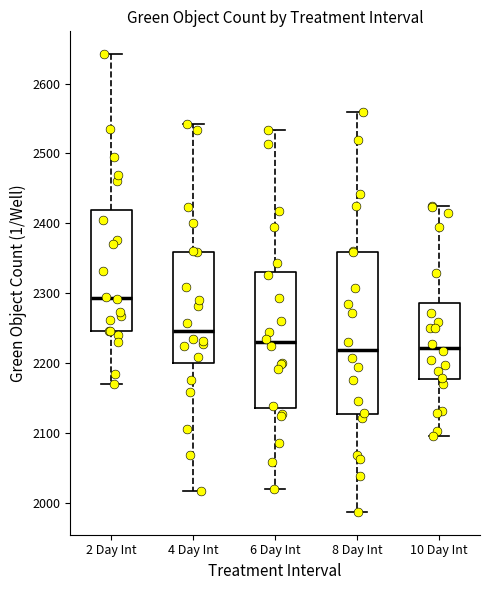

Comparing the boxes themselves (not the whiskers), which one is the tallest?

8 Day Int